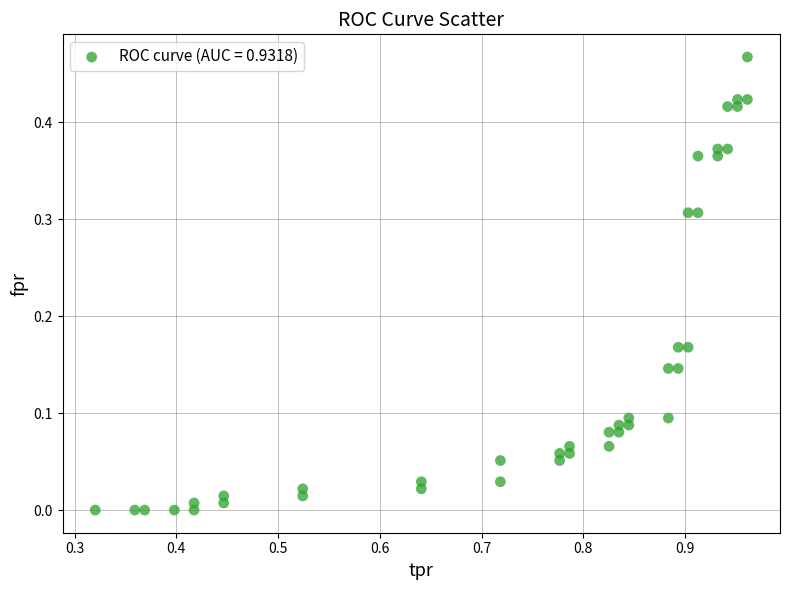

What is the range of X values (max minus min)?

0.6